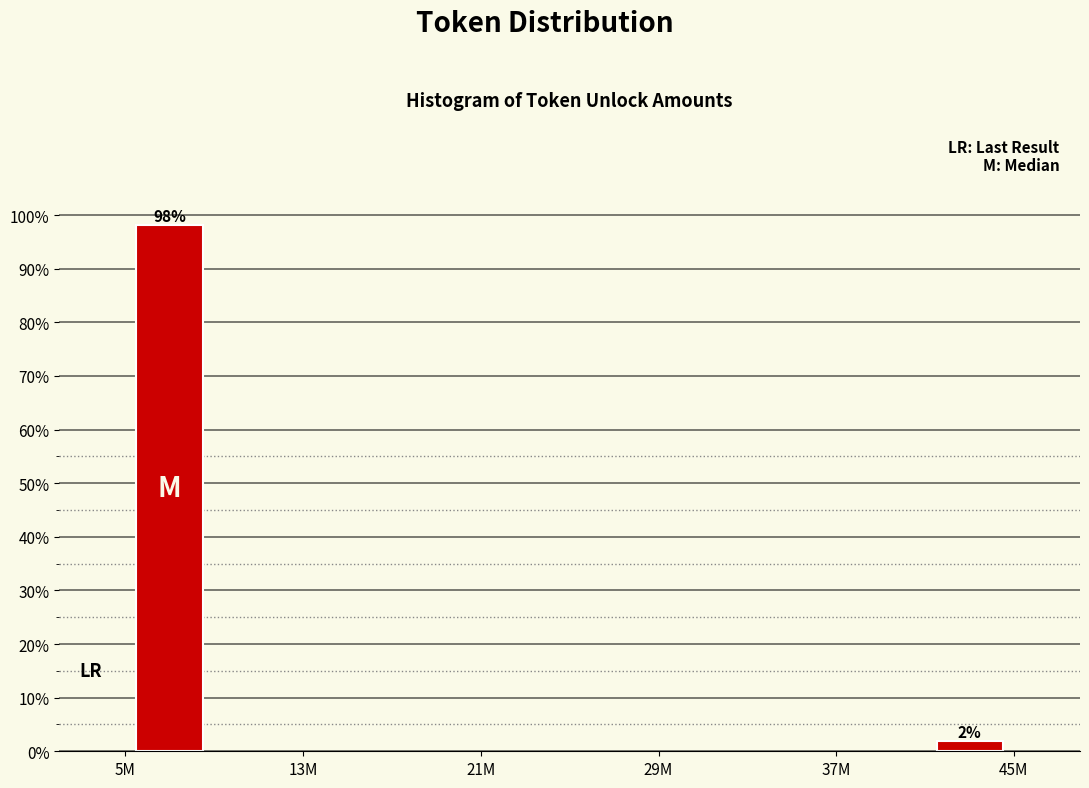

Which label corresponds to the smallest value in the chart?

45M